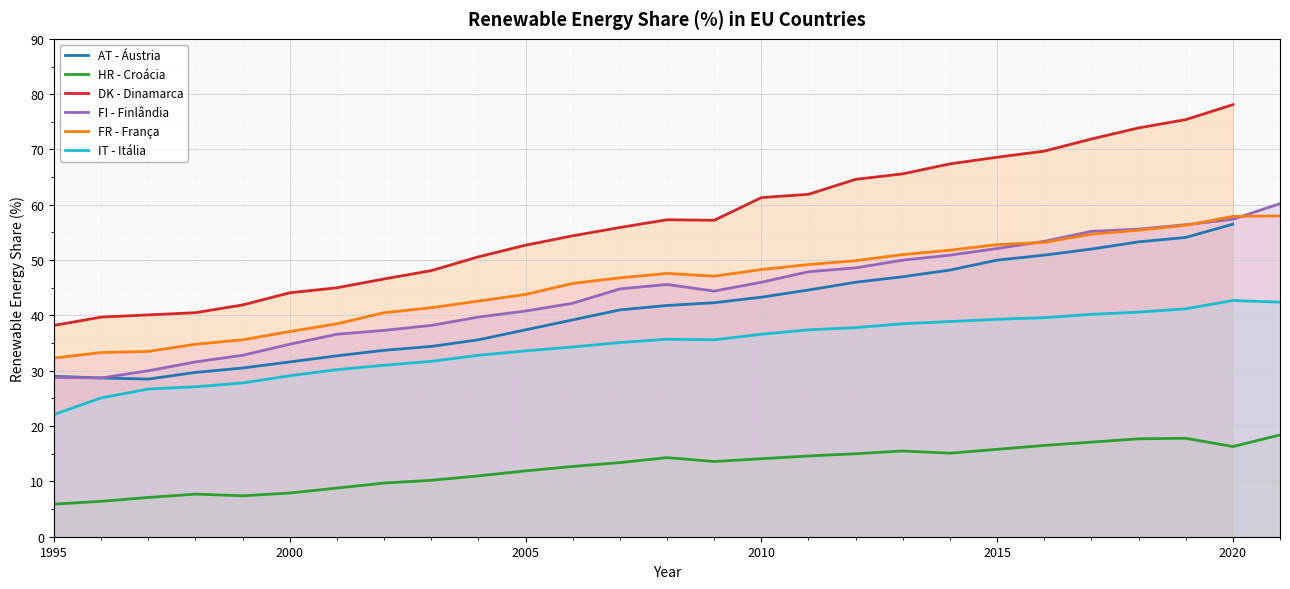

The HR - Croácia series shows 5.9 at 1995. True or false?

True